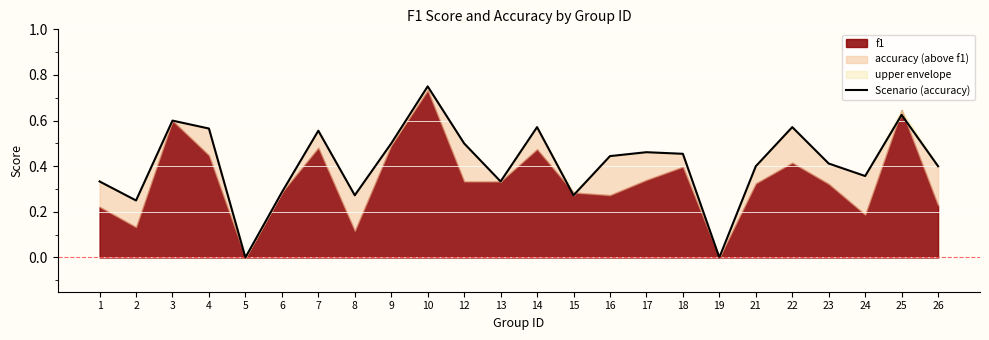

How many interior local valleys (lower than both neighbors) does the data have?

7